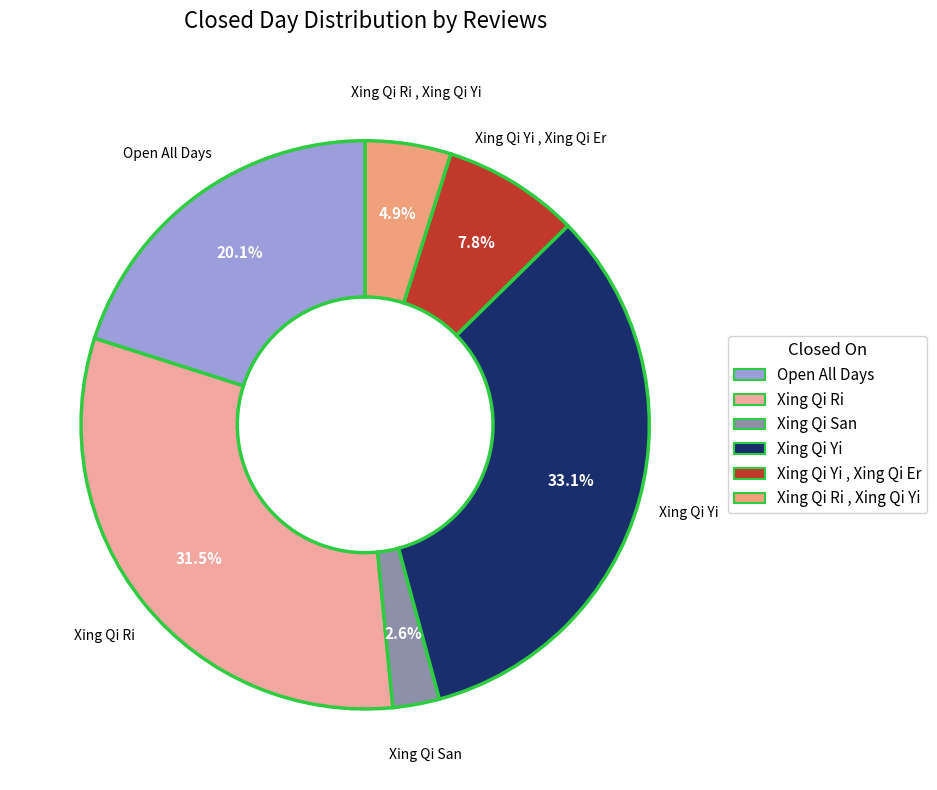

What percentage is the Xing Qi San slice, to the nearest percent?

3%